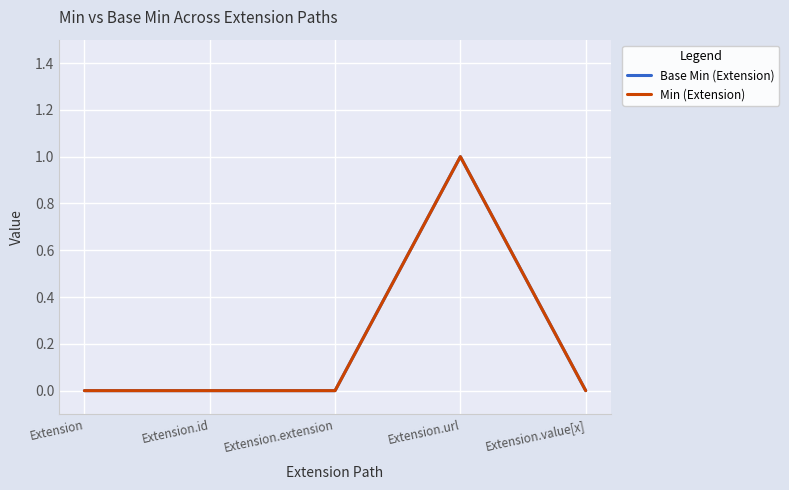

Does the chart have visible grid lines?

Yes